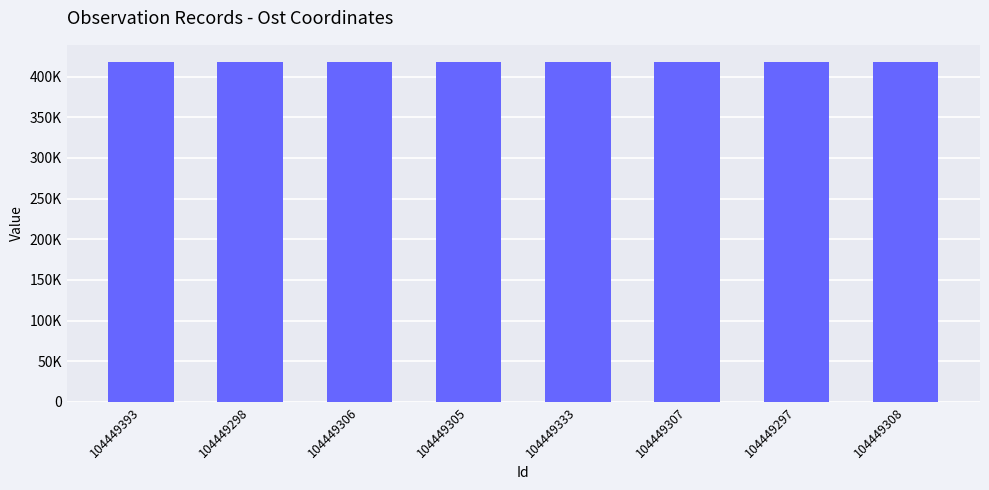

List the labels in order of value, smallest first.

104449307, 104449305, 104449306, 104449298, 104449297, 104449393, 104449308, 104449333